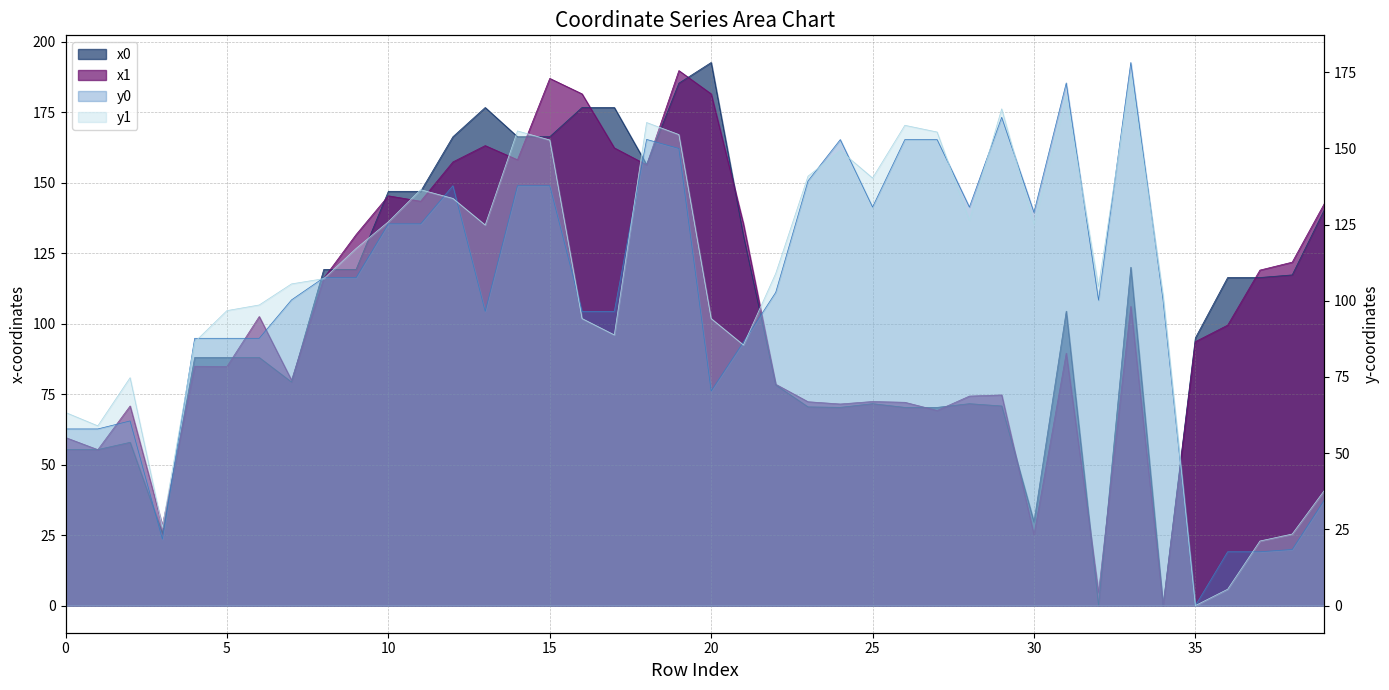

What is the difference between the x0 values at 22 and 33?

41.8